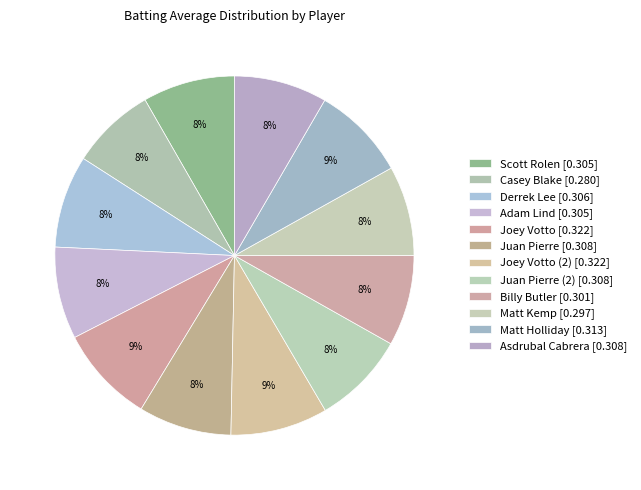

Which category has the smallest portion of the pie?

Casey Blake